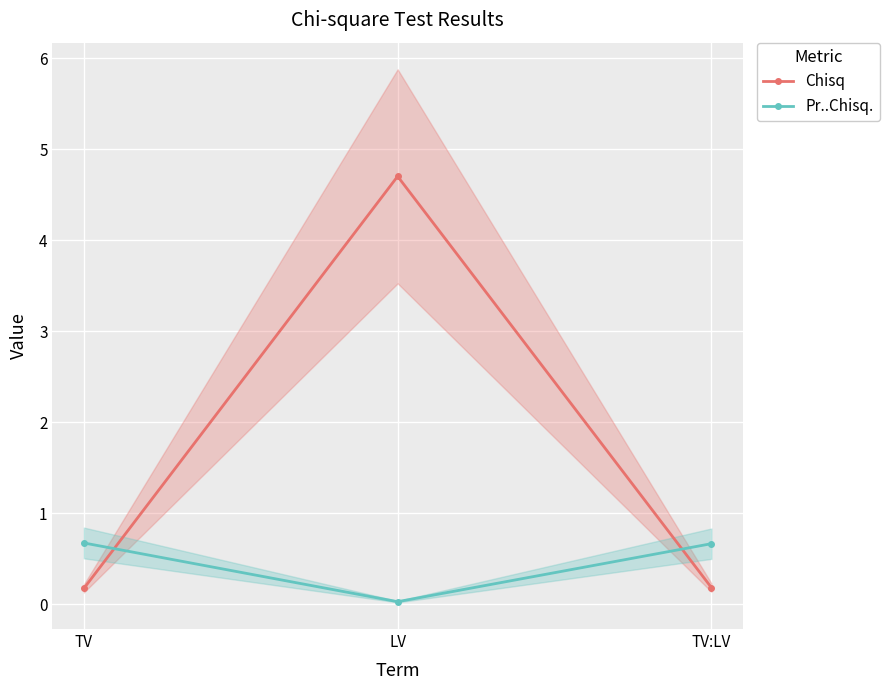

Reading left to right, list all the values displayed in this chart.

Chisq: 0.2	4.7	0.2
Pr..Chisq.: 0.7	0.0	0.7